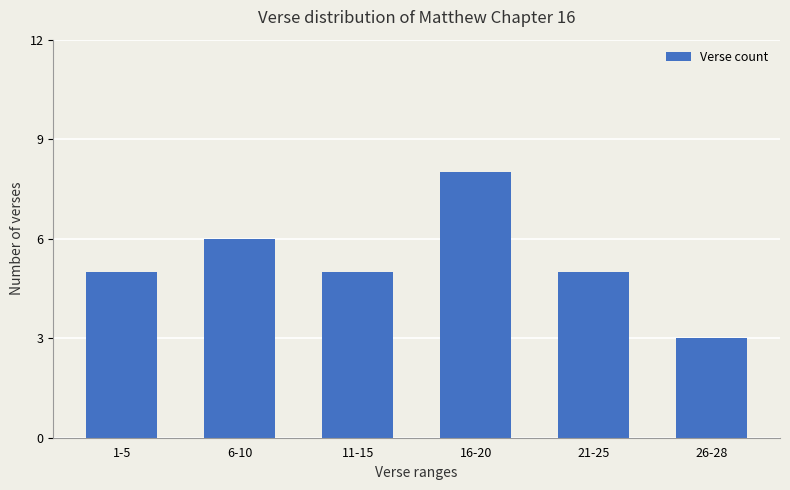

Count the number of data series in this chart.

1